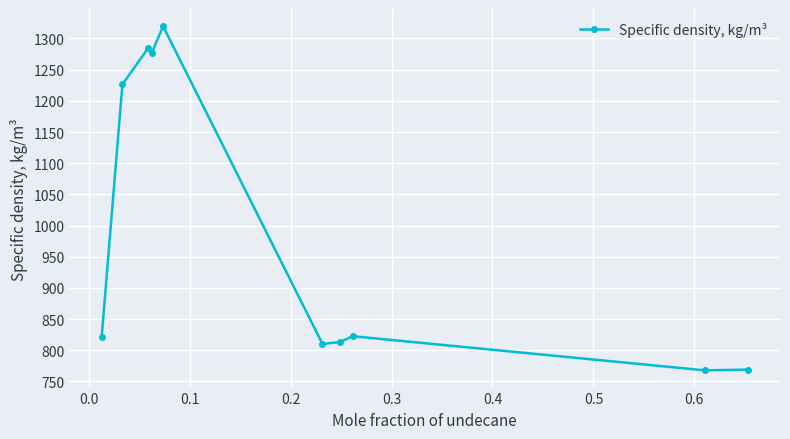

What is the smallest value displayed?

767.7